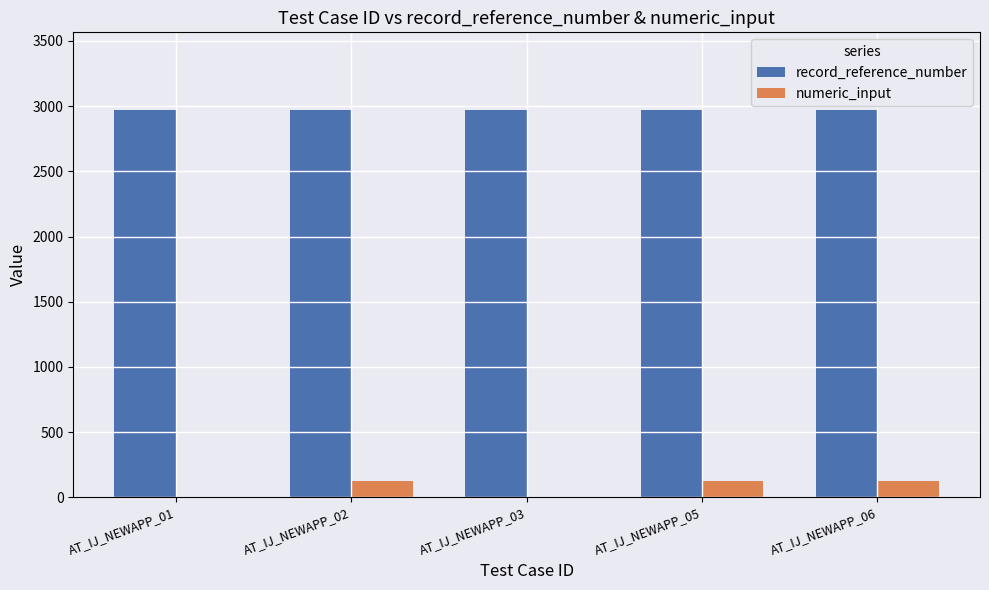

Reading right to left, extract all data points from this chart.

record_reference_number: 2971	2971	2971	2971	2971
numeric_input: 123	123	0	123	0